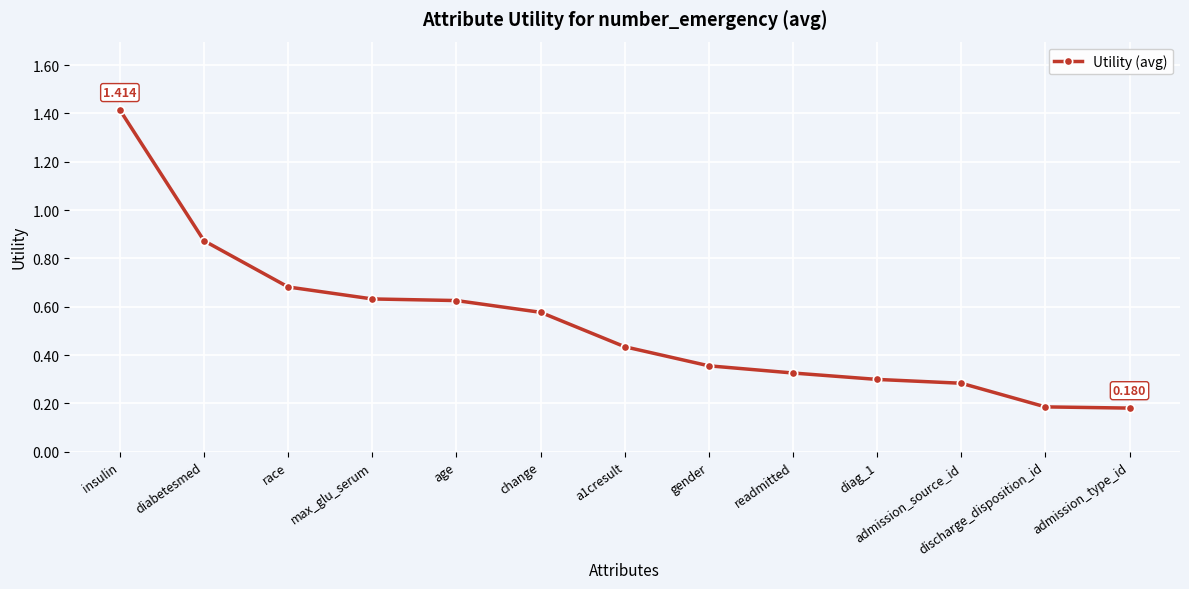

What is the label of the 3rd point from the right?

admission_source_id